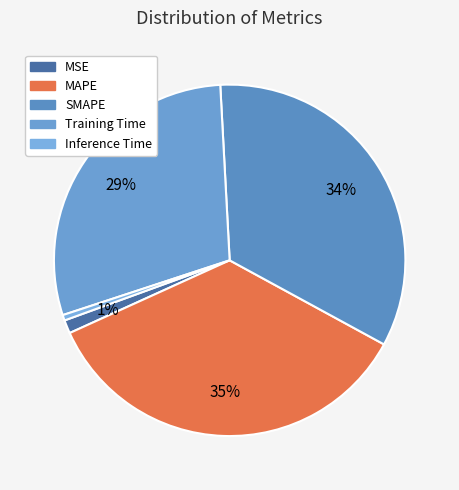

How many slices are in this pie chart?

5